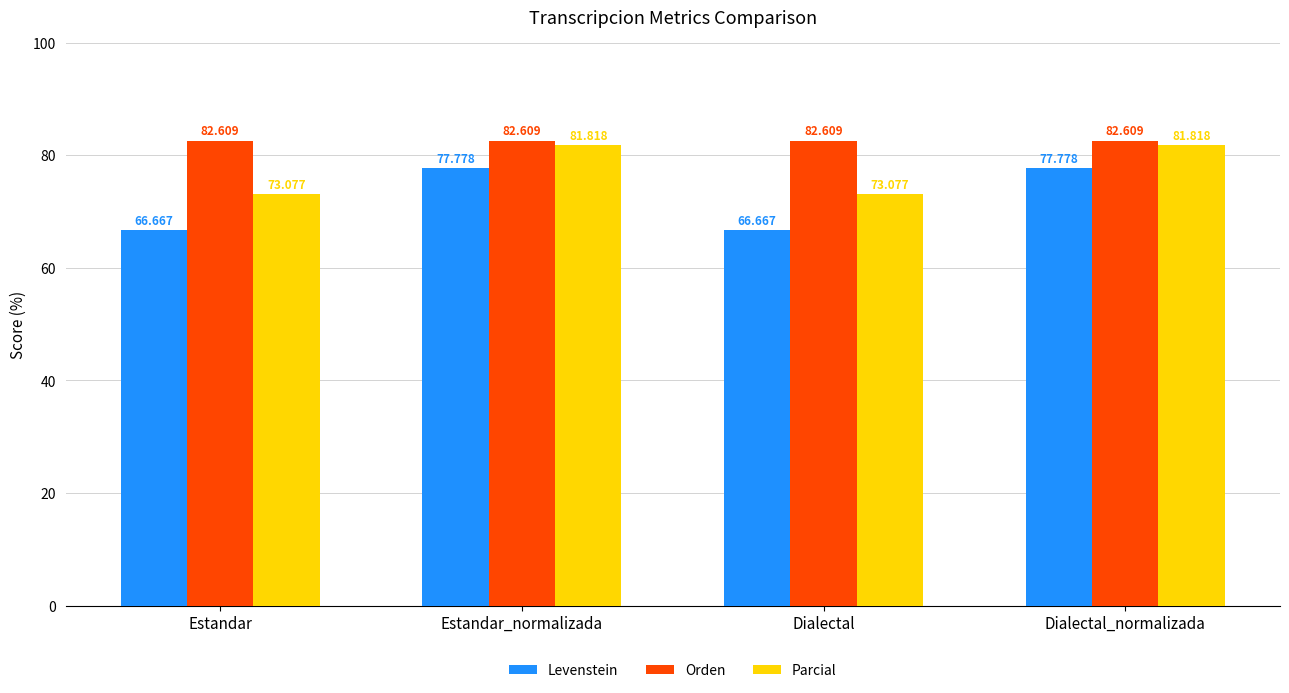

Which series has the widest spread of values?

Levenstein